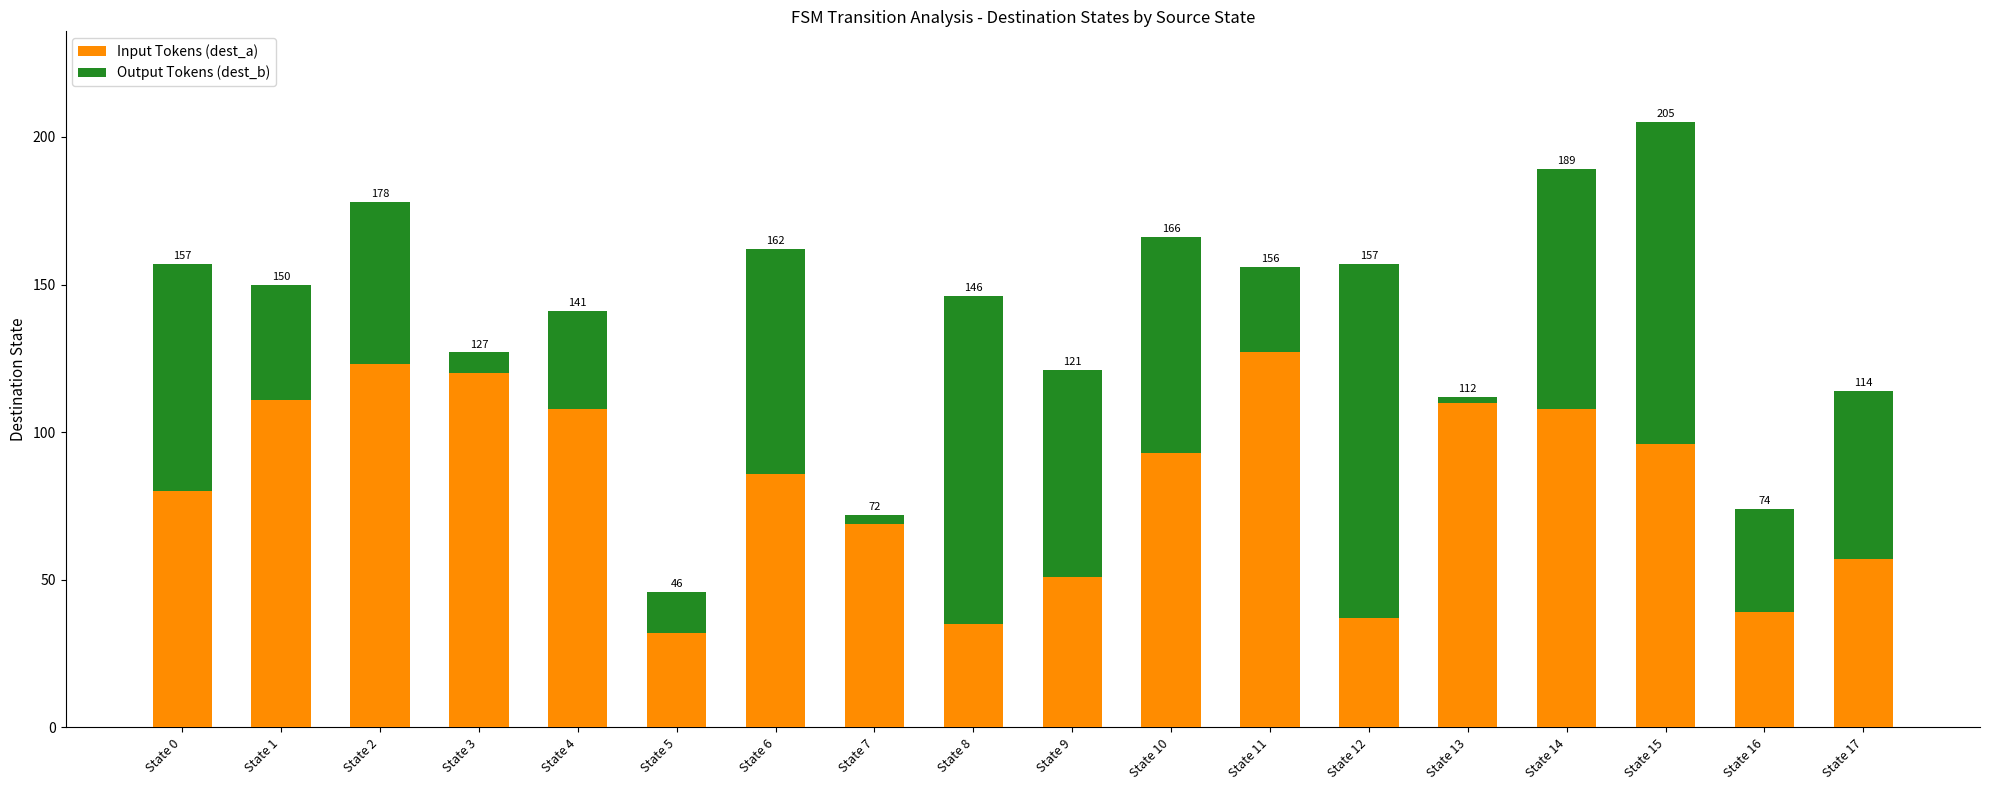

Are the bars grouped side by side (vs. stacked)?

No